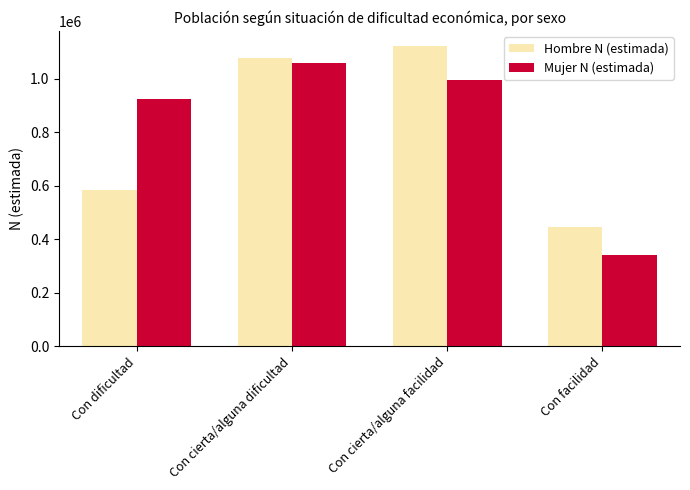

Count the number of categories in the chart.

4